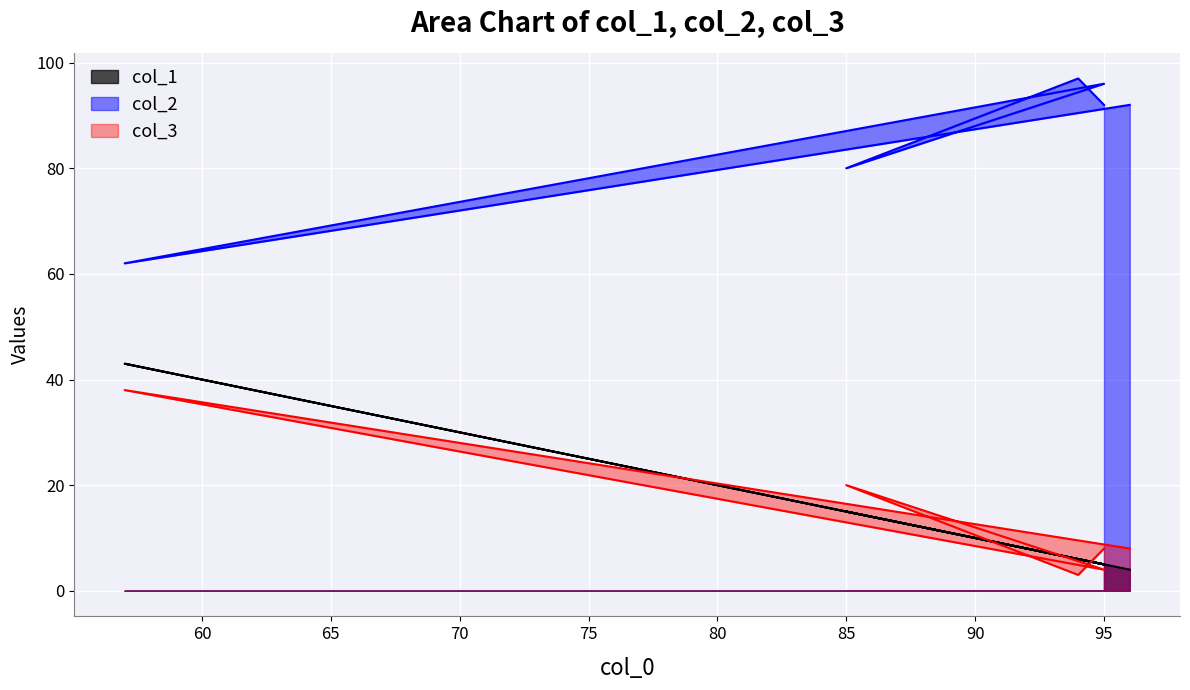

Which series has the largest range (max minus min)?

col_1